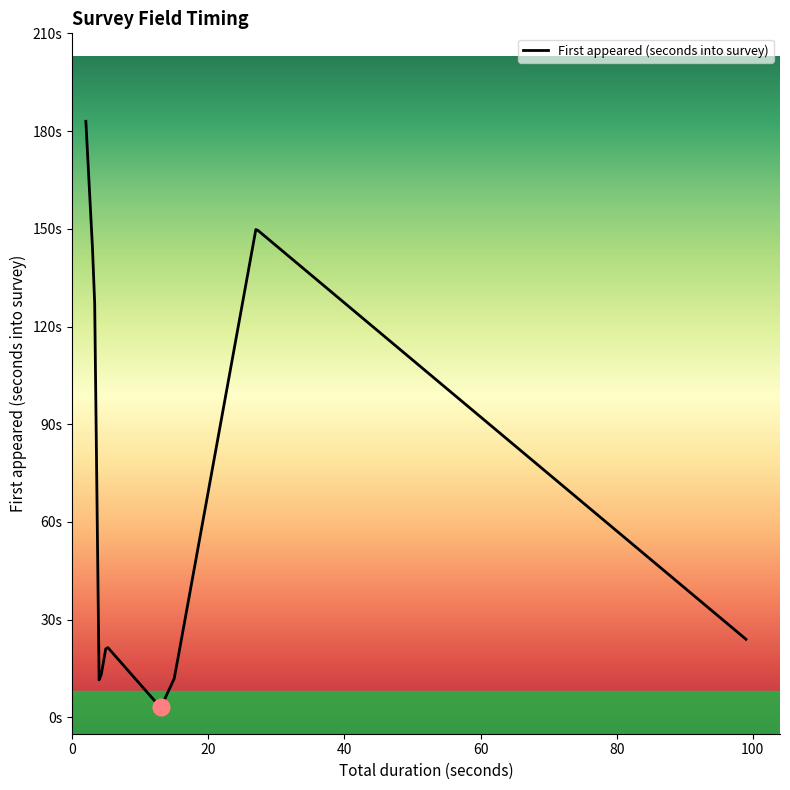

What is the value of the 8th point from the left?

24